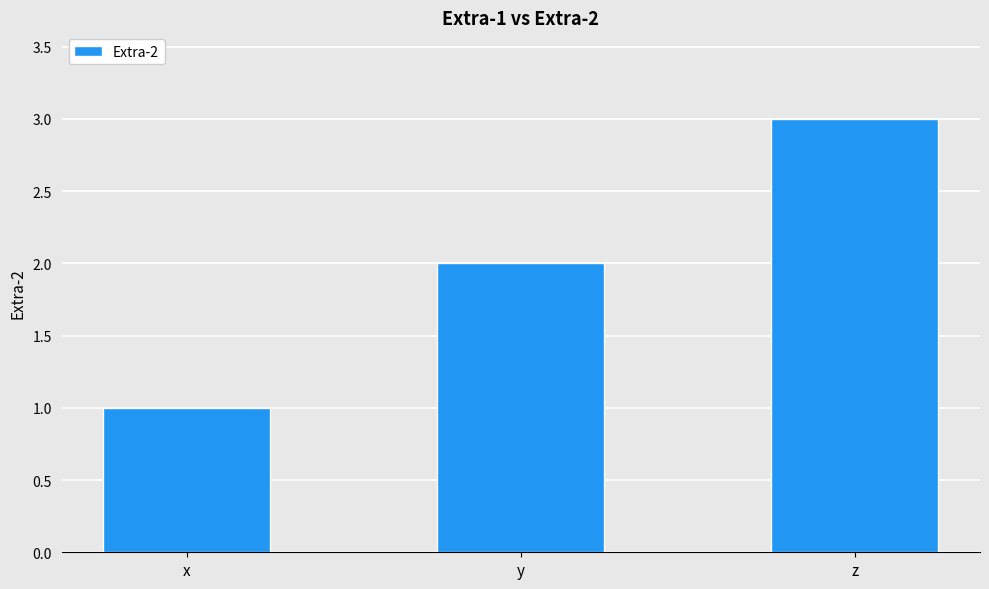

Reading left to right, extract all data points from this chart.

1	2	3